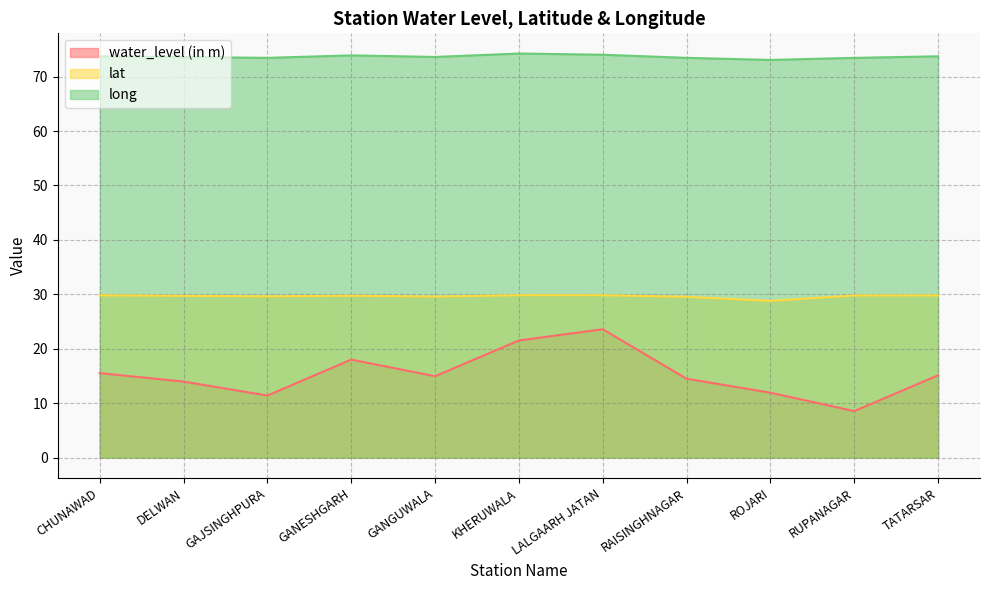

Which series has the largest total across all categories?

long